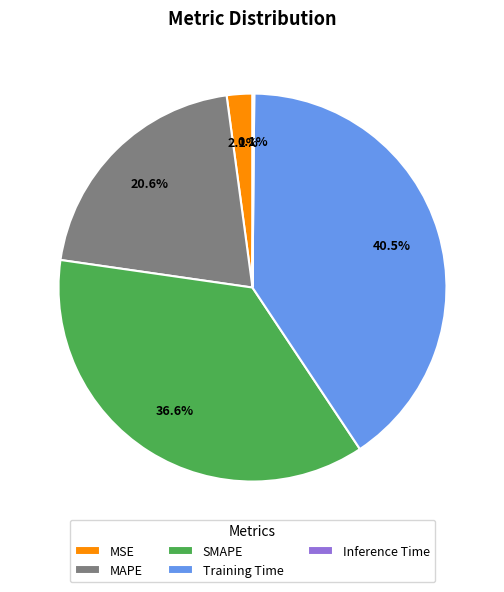

To the nearest percent, what percentage of the pie is SMAPE?

37%